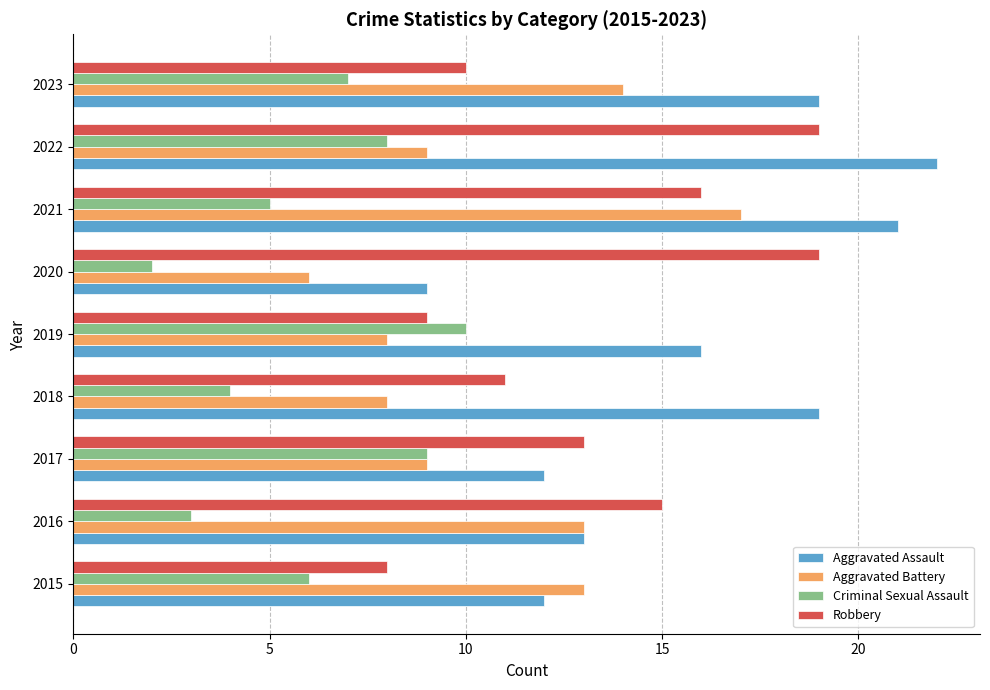

Which series has the largest range (max minus min)?

Aggravated Assault